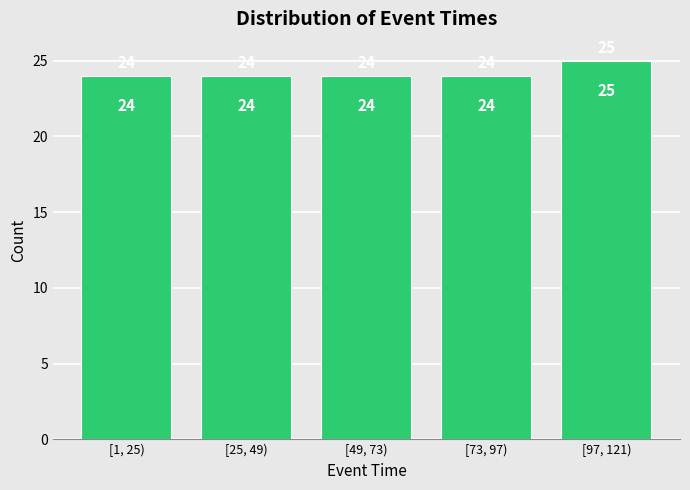

Reading left to right, list all the values displayed in this chart.

24	24	24	24	25